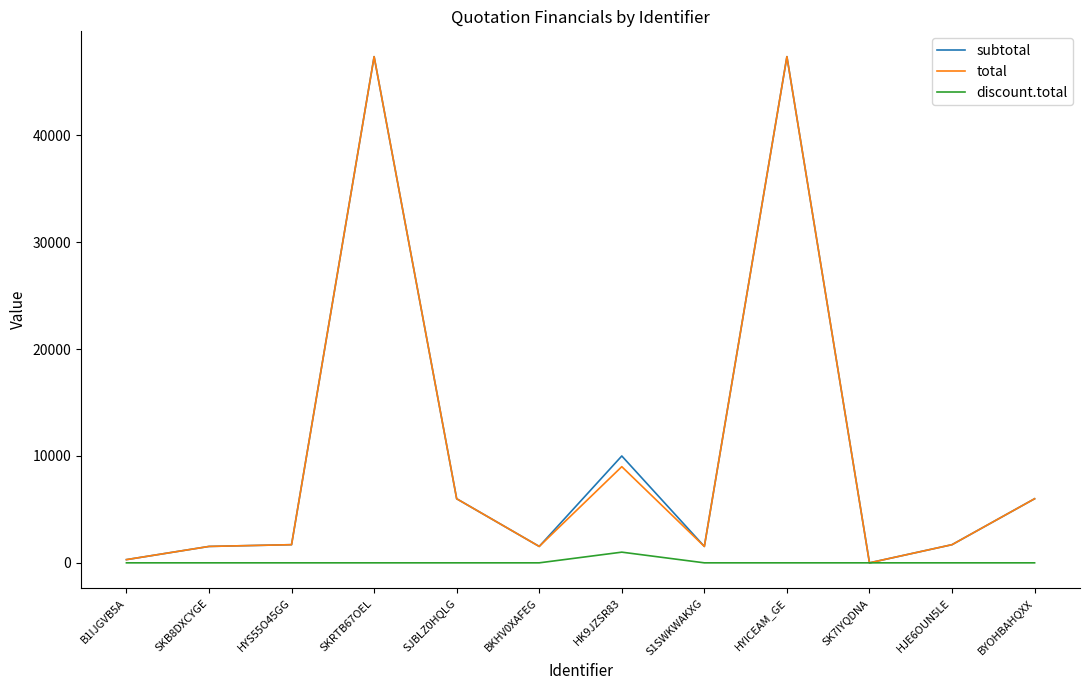

How many series are shown in this chart?

3